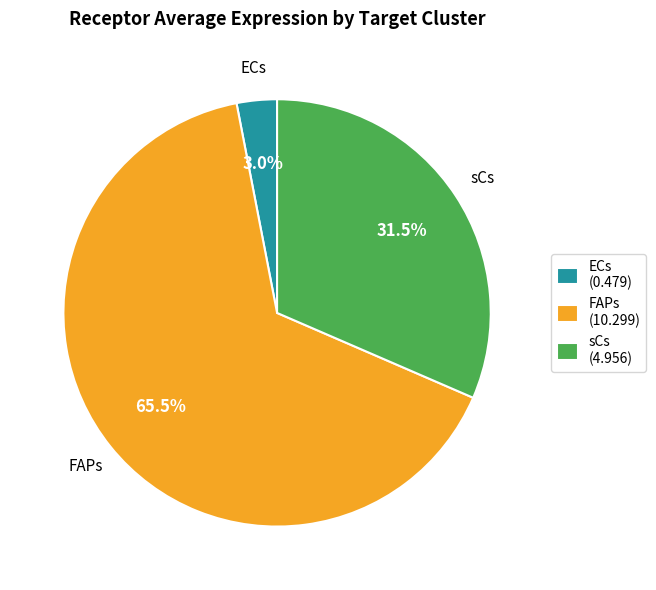

What portion of the pie excludes ECs?

97.0%